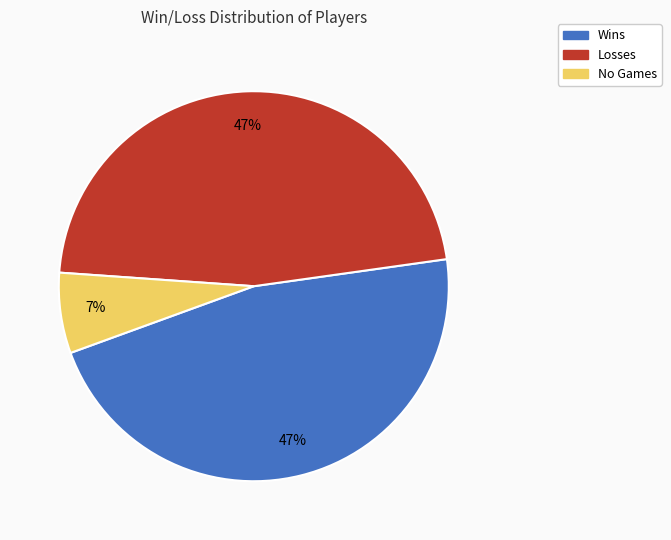

Is there a majority slice in this chart?

No